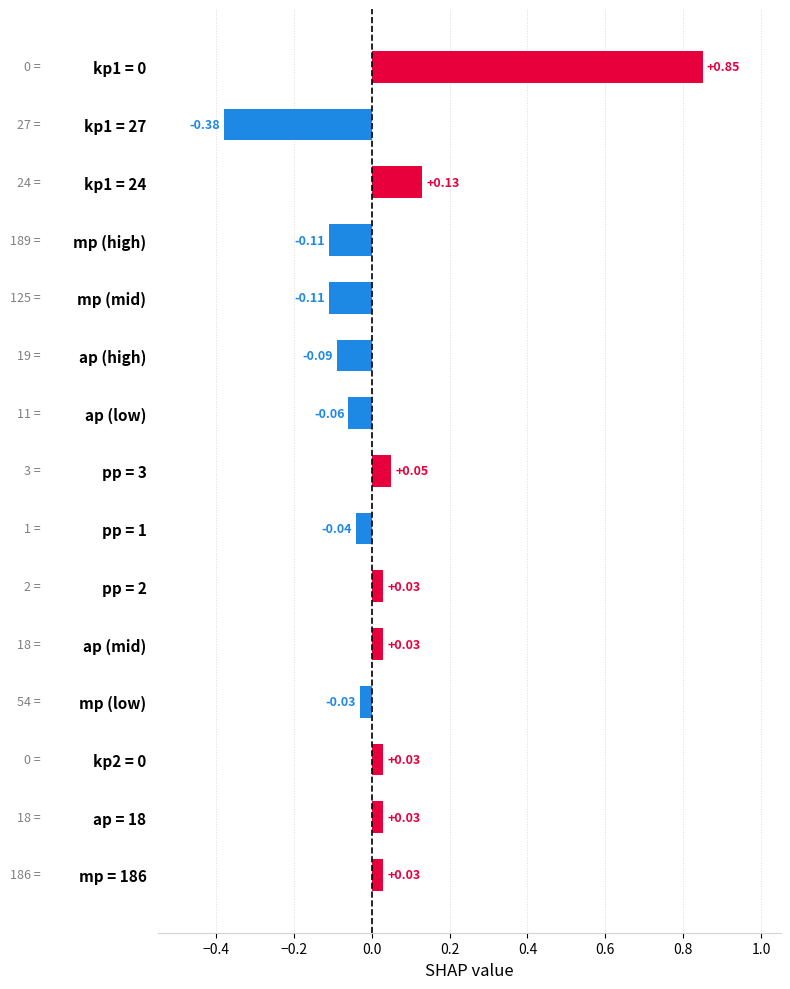

What is the sum of all values?

0.4